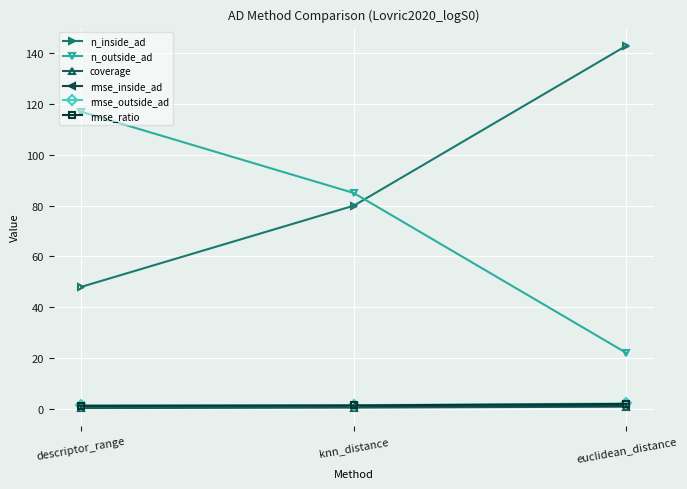

What is the value of the n_inside_ad point at the 2nd from the left?

80.0